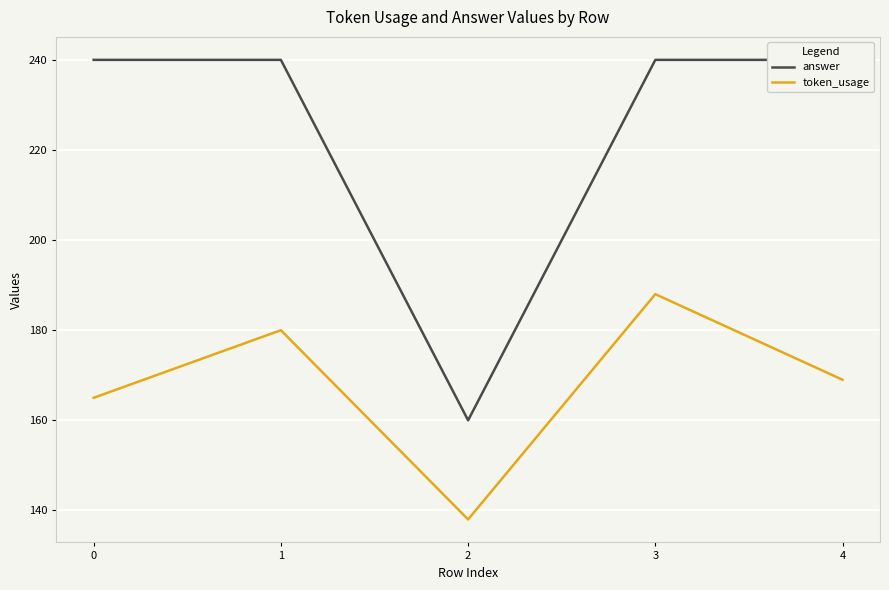

True or false: answer has more than 1 points higher than both neighbors.

False